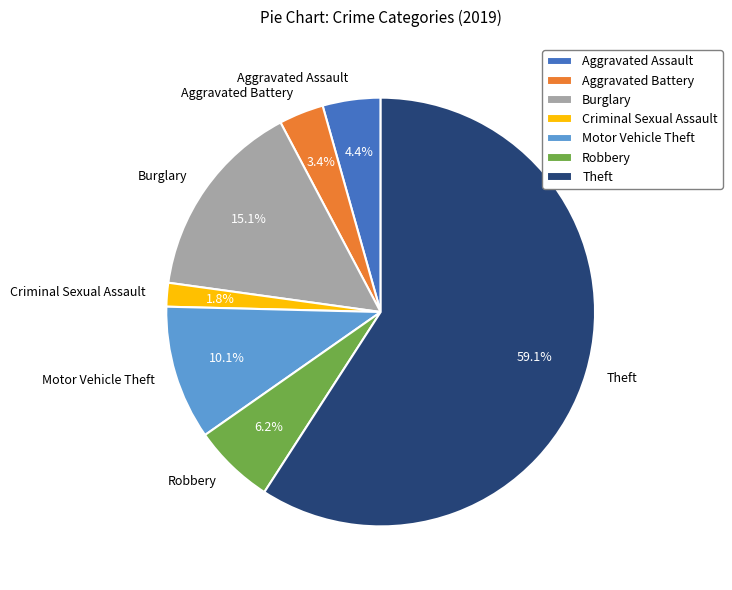

Rank the categories by value from highest to lowest.

Theft, Burglary, Motor Vehicle Theft, Robbery, Aggravated Assault, Aggravated Battery, Criminal Sexual Assault